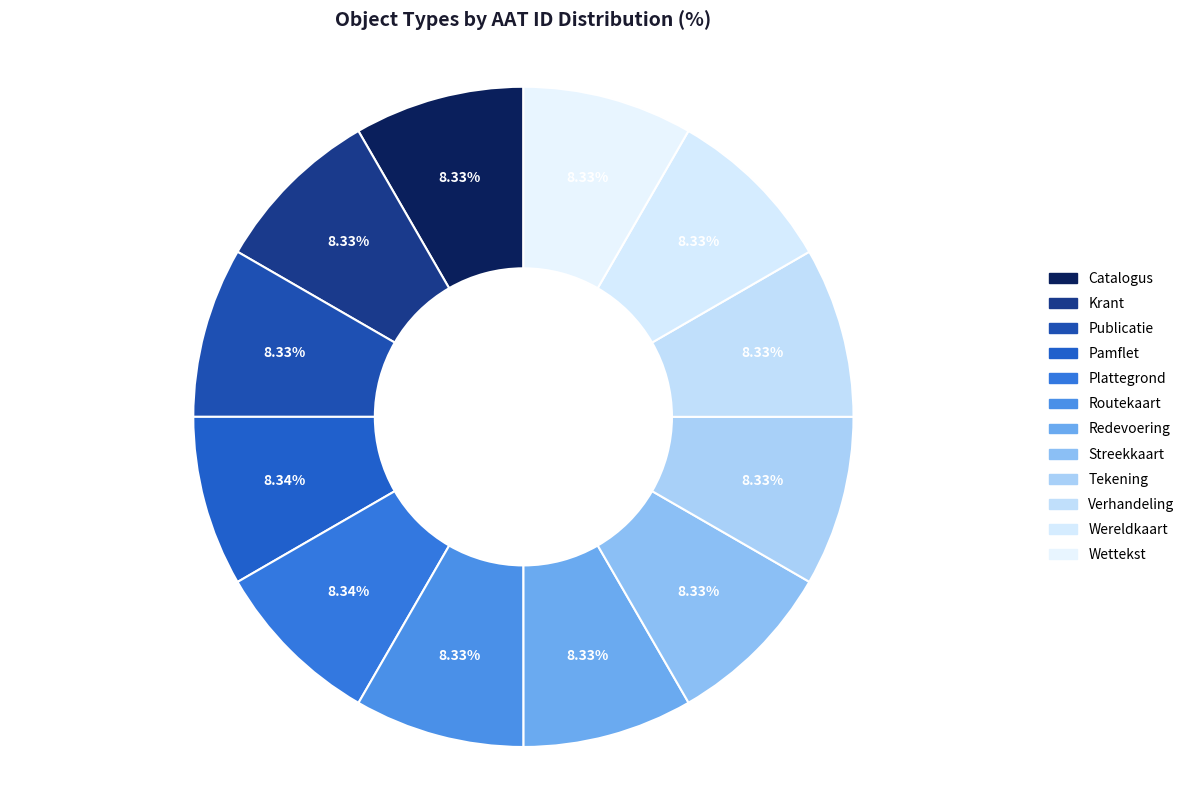

Which category has the biggest portion of the pie?

Plattegrond